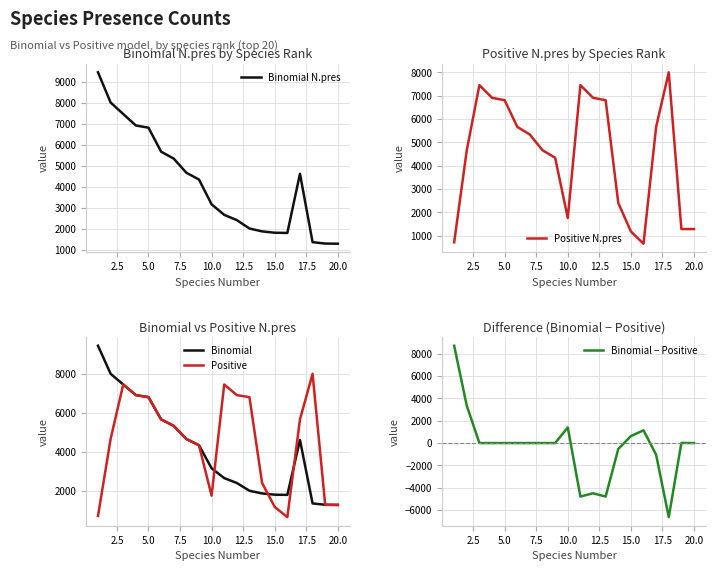

What is the lowest value of the Binomial N.pres series?

1289